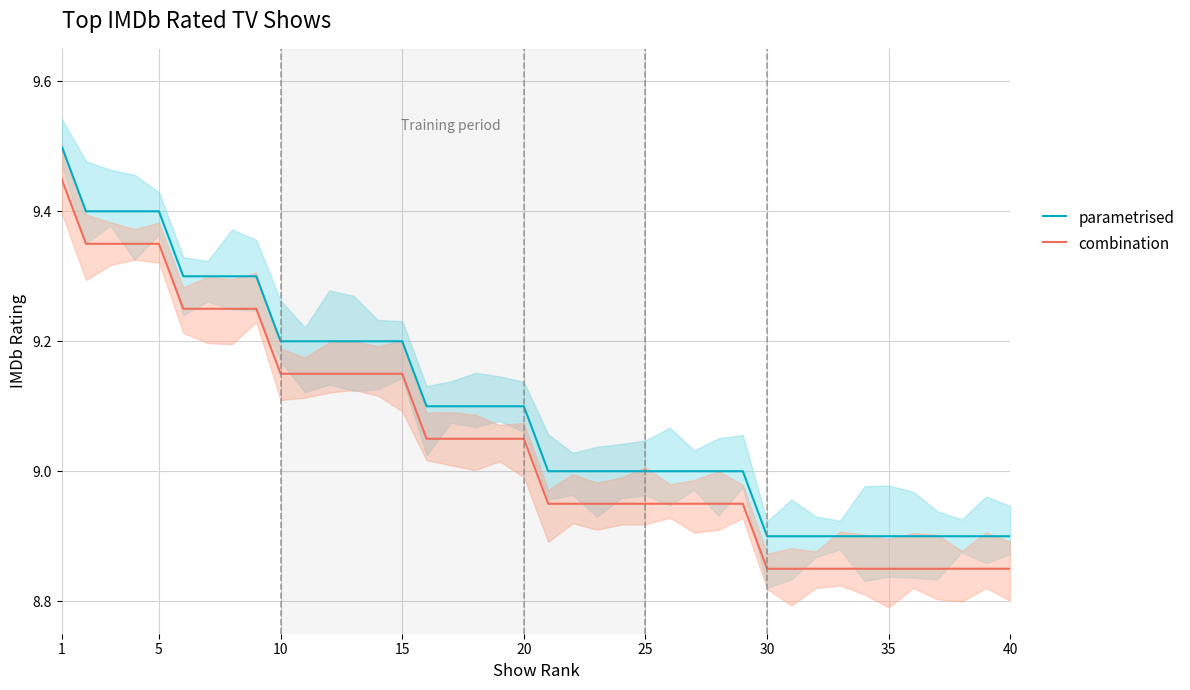

Does the chart have visible grid lines?

Yes